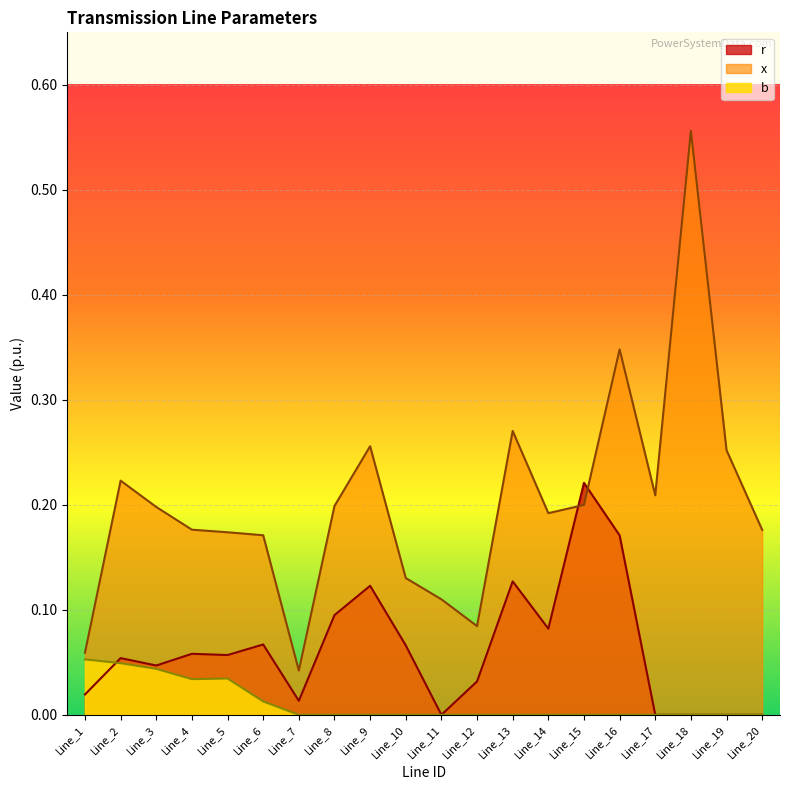

Reading left to right, transcribe all the data shown in this chart.

r: 0.0	0.1	0.0	0.1	0.1	0.1	0.0	0.1	0.1	0.1	0.0	0.0	0.1	0.1	0.2	0.2	0.0	0.0	0.0	0.0
x: 0.1	0.2	0.2	0.2	0.2	0.2	0.0	0.2	0.3	0.1	0.1	0.1	0.3	0.2	0.2	0.3	0.2	0.6	0.3	0.2
b: 0.1	0.0	0.0	0.0	0.0	0.0	0.0	0.0	0.0	0.0	0.0	0.0	0.0	0.0	0.0	0.0	0.0	0.0	0.0	0.0